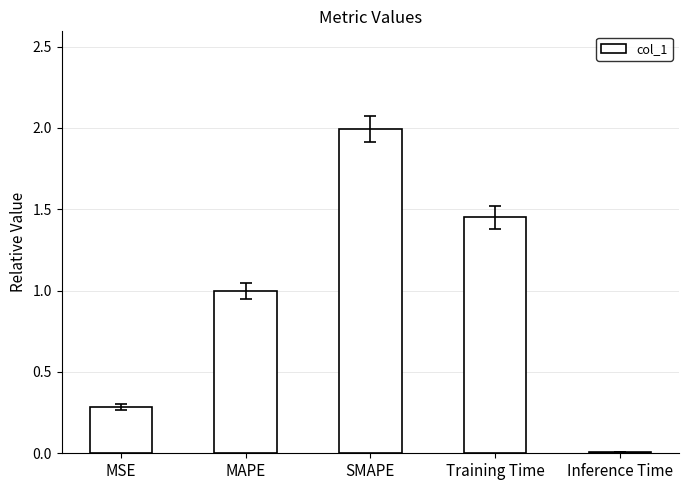

Rank the categories by value from lowest to highest.

Inference Time, MSE, MAPE, Training Time, SMAPE